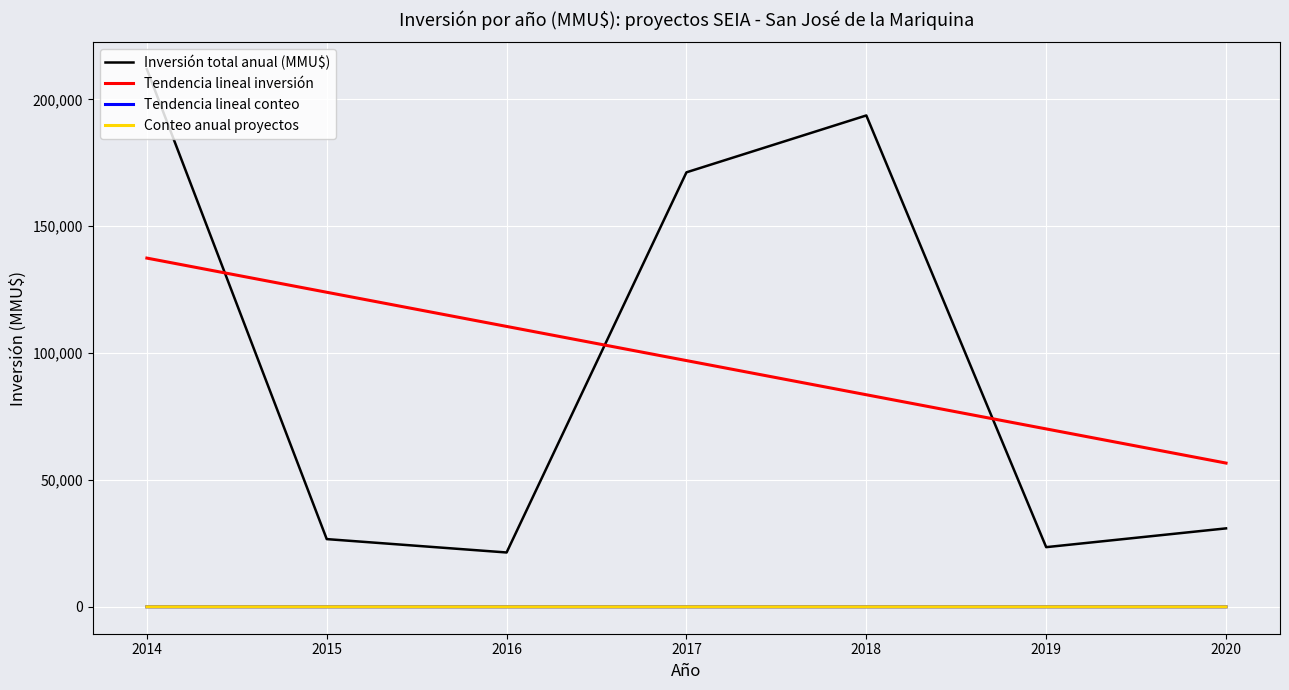

True or false: Conteo anual proyectos and Inversión total anual (MMU$) intersect in this chart.

False